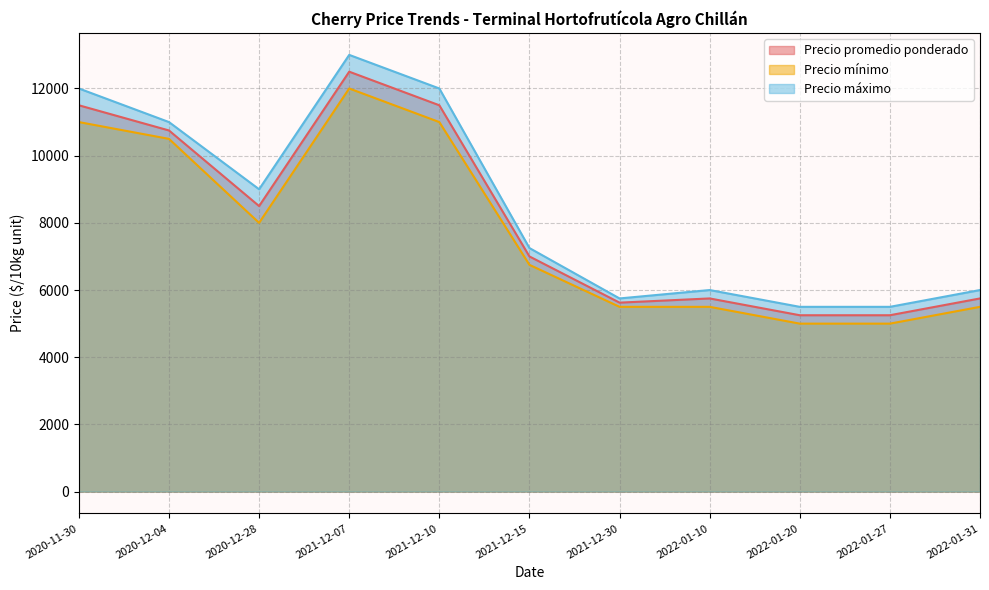

The value of Precio mínimo at 2022-01-27 is 3344. True or false?

False